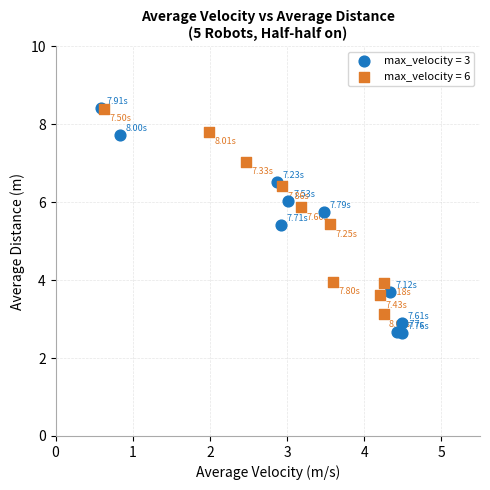

Which series has the widest spread of Y values?

max_velocity = 3